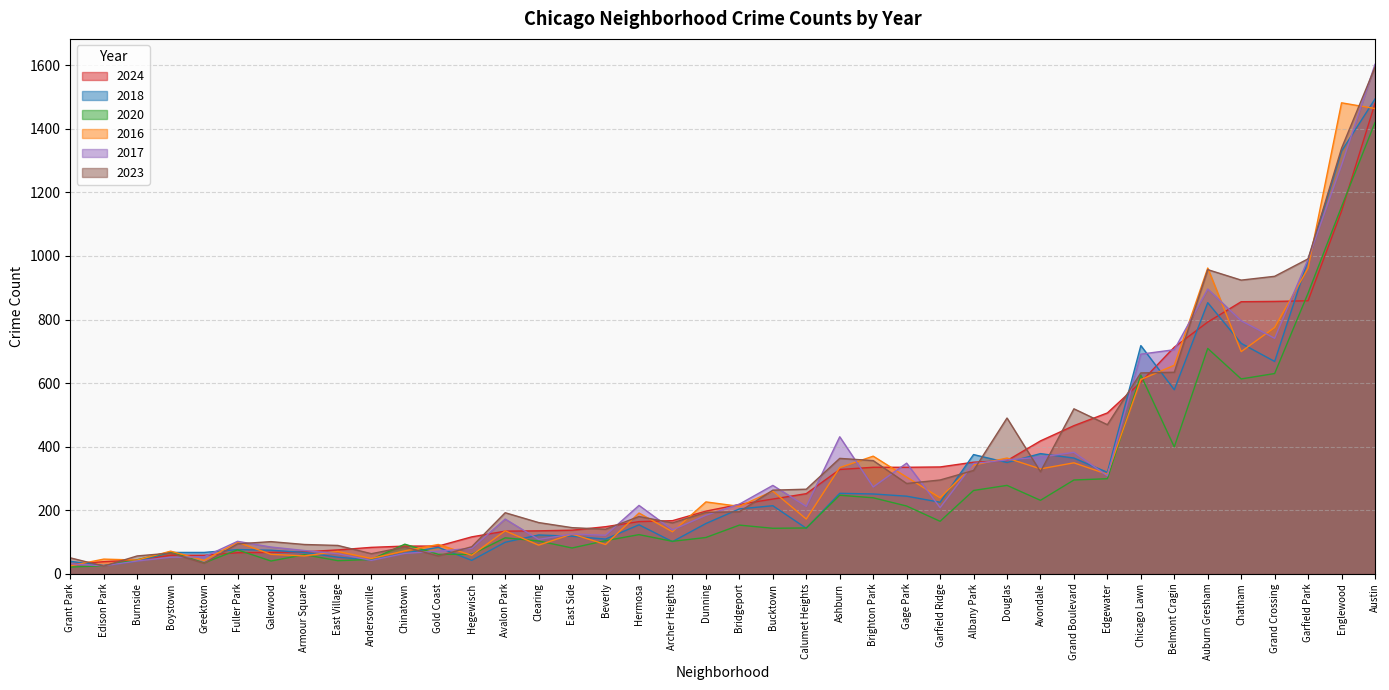

What is the sum of all 2017 values?

13282